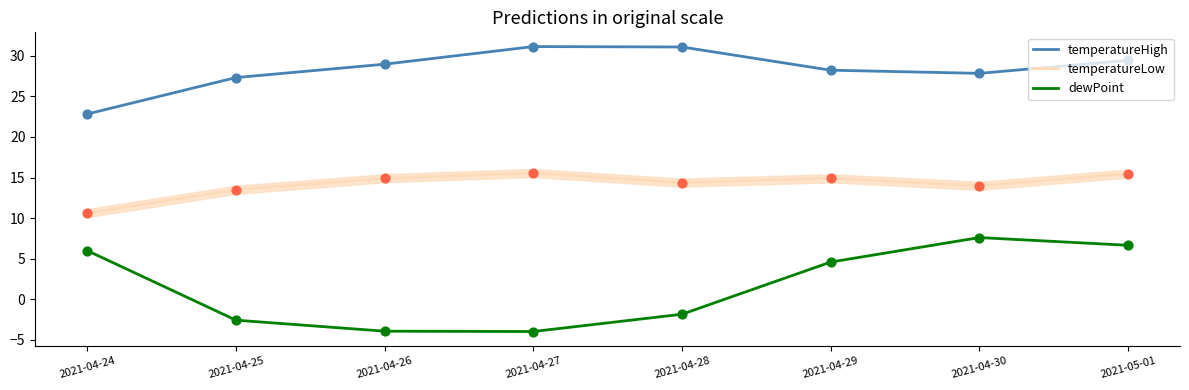

Which series has the widest spread of values?

dewPoint